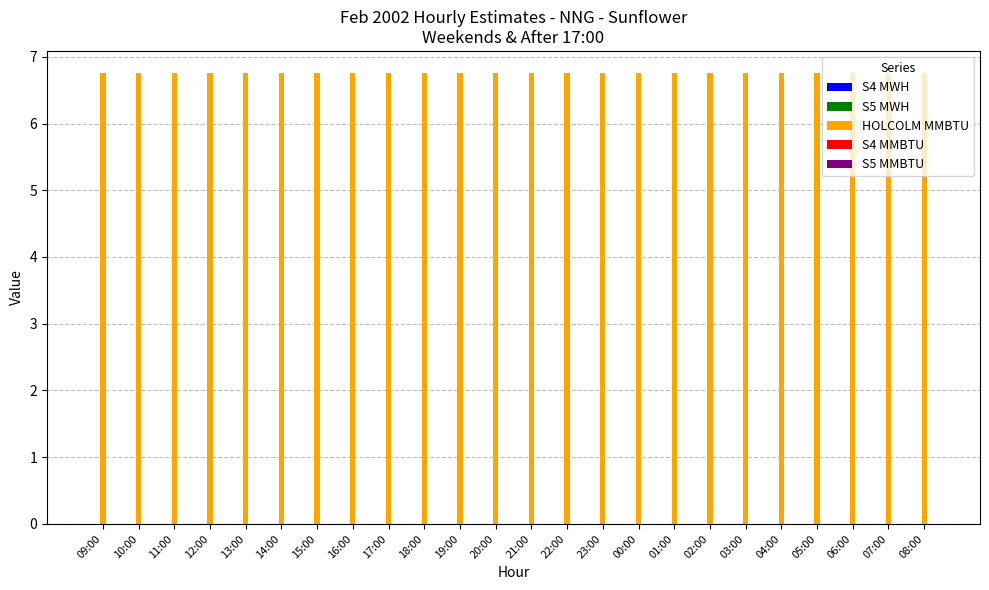

Which series has the largest total across all categories?

HOLCOLM MMBTU